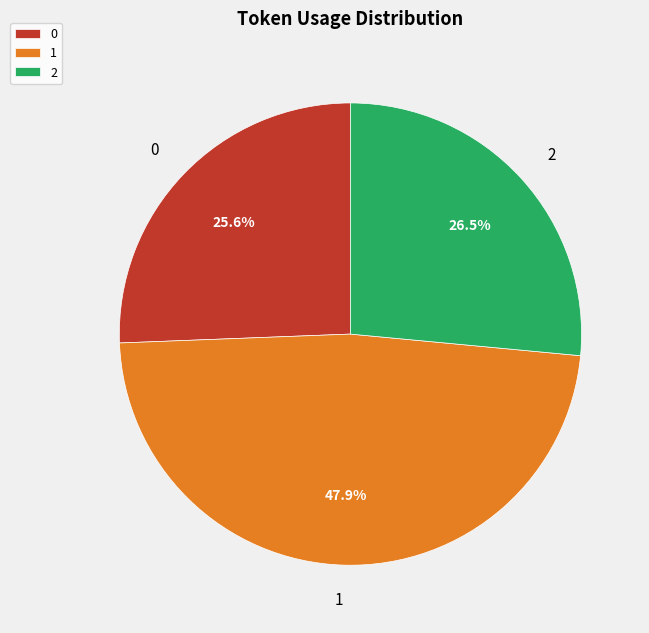

What percentage do 1 and 0 together represent?

73.5%